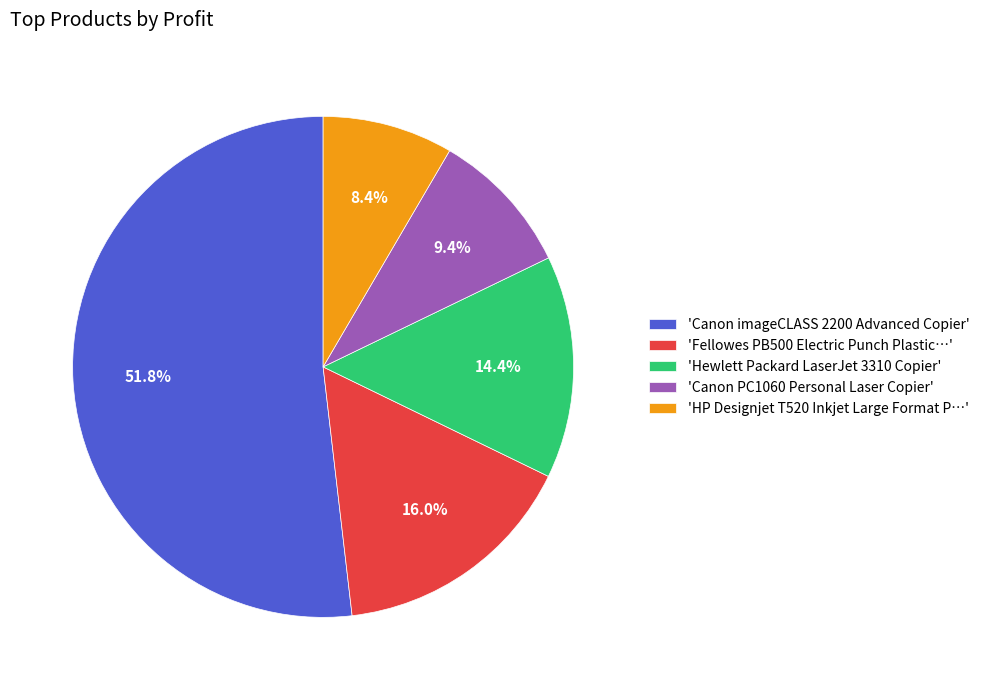

Rank the categories by value from highest to lowest.

'Canon imageCLASS 2200 Advanced Copier', 'Fellowes PB500 Electric Punch Plastic…', 'Hewlett Packard LaserJet 3310 Copier', 'Canon PC1060 Personal Laser Copier', 'HP Designjet T520 Inkjet Large Format P…'